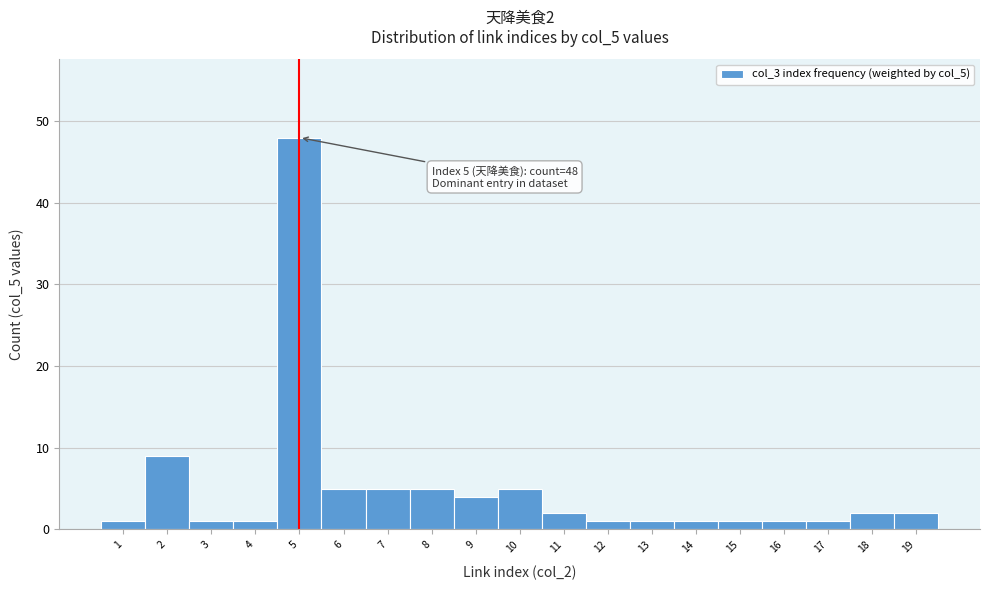

Which range on the x-axis has the tallest bar?

4.5 to 5.5